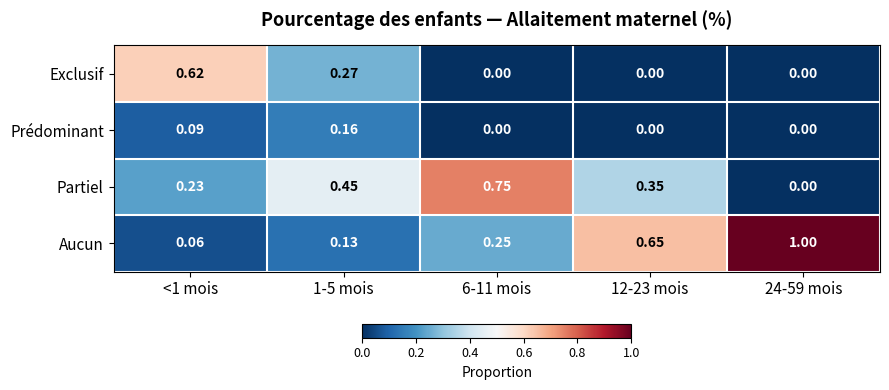

Between <1 mois and 24-59 mois, which series saw the biggest shift?

Aucun